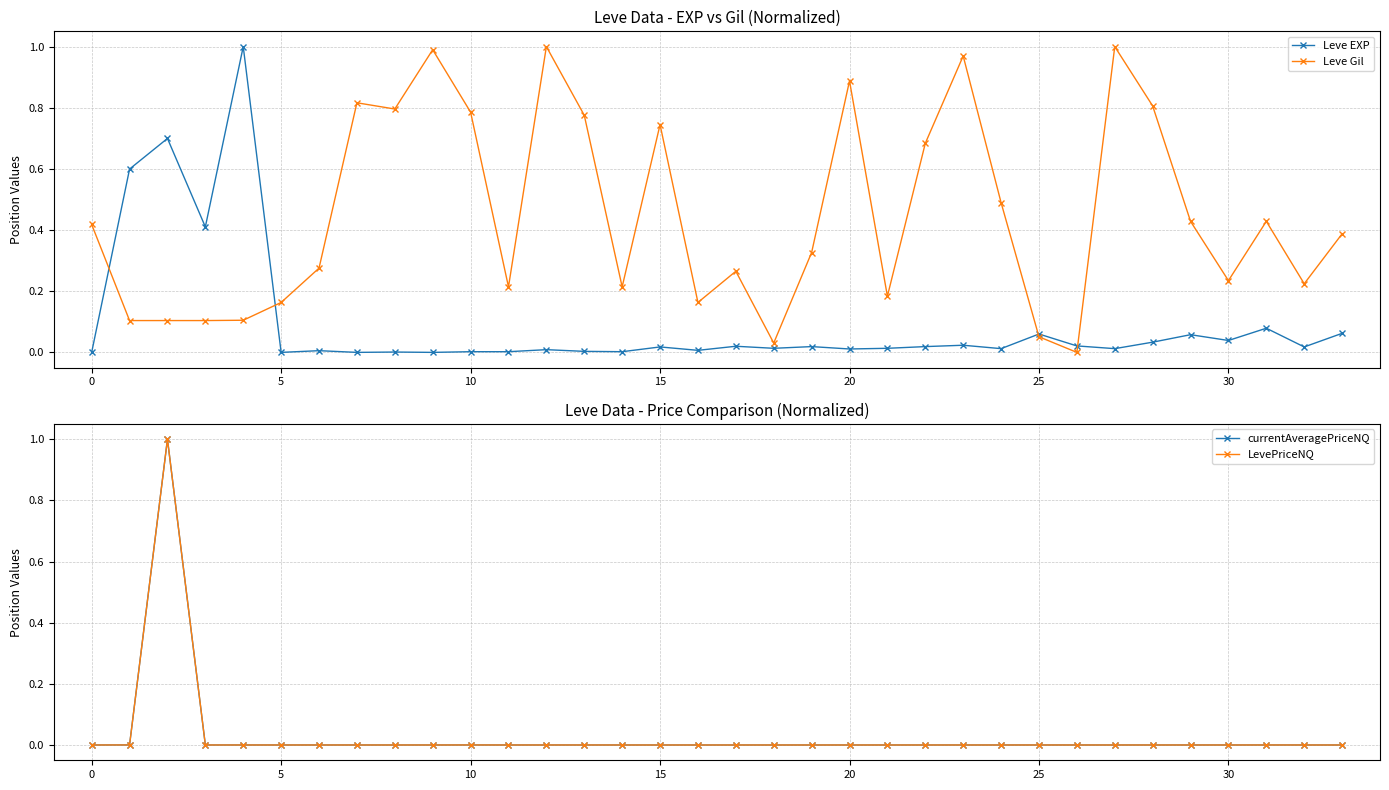

True or false: currentAveragePriceNQ and LevePriceNQ intersect in this chart.

True